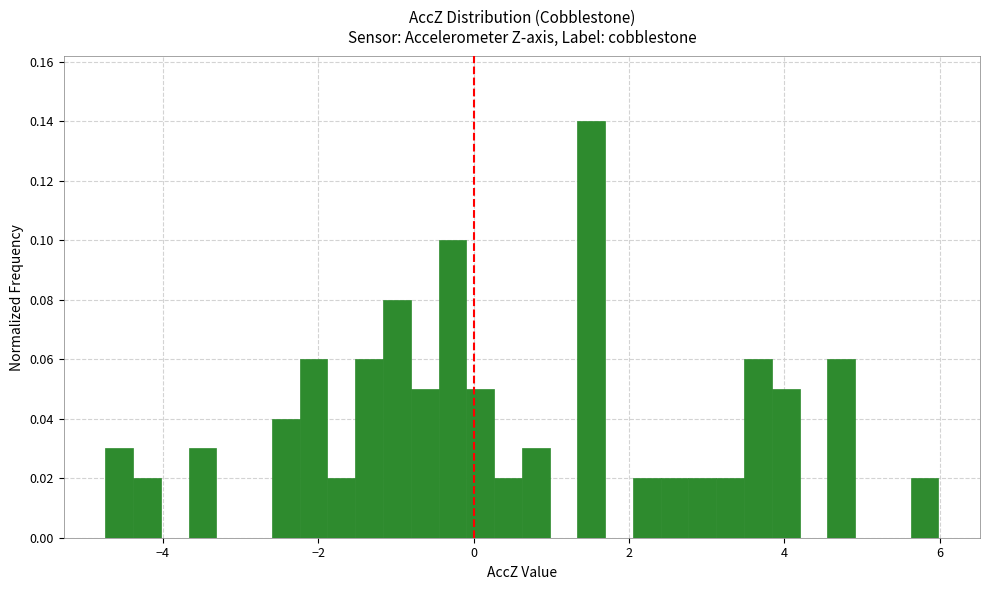

Around what value on the x-axis is the tallest bar? Give the approximate position of its centre, as read against the axis.

1.6